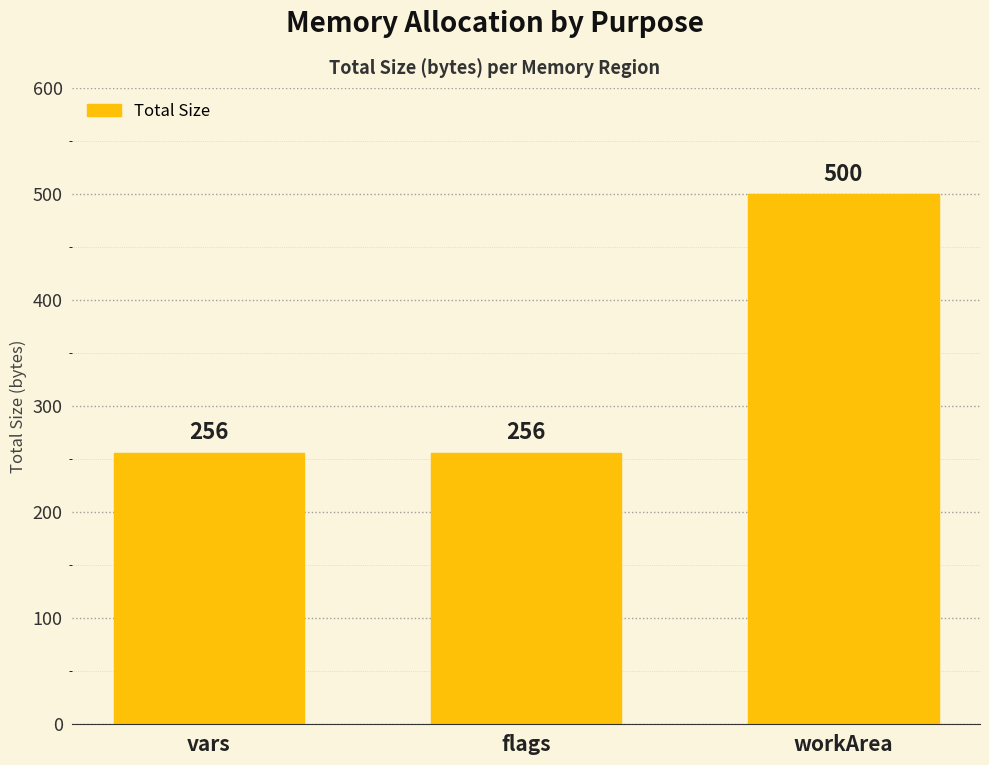

At which category does the chart reach its peak across all series?

workArea